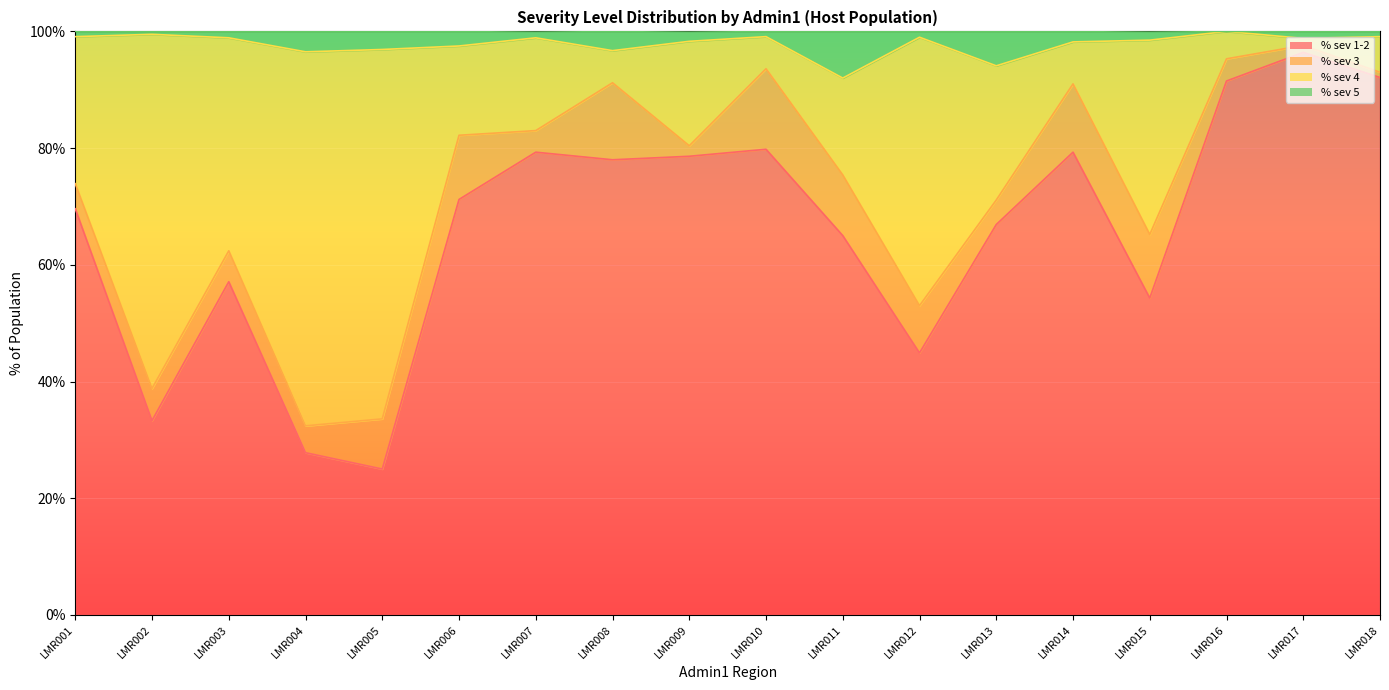

Which series has the largest range (max minus min)?

% sev 1-2